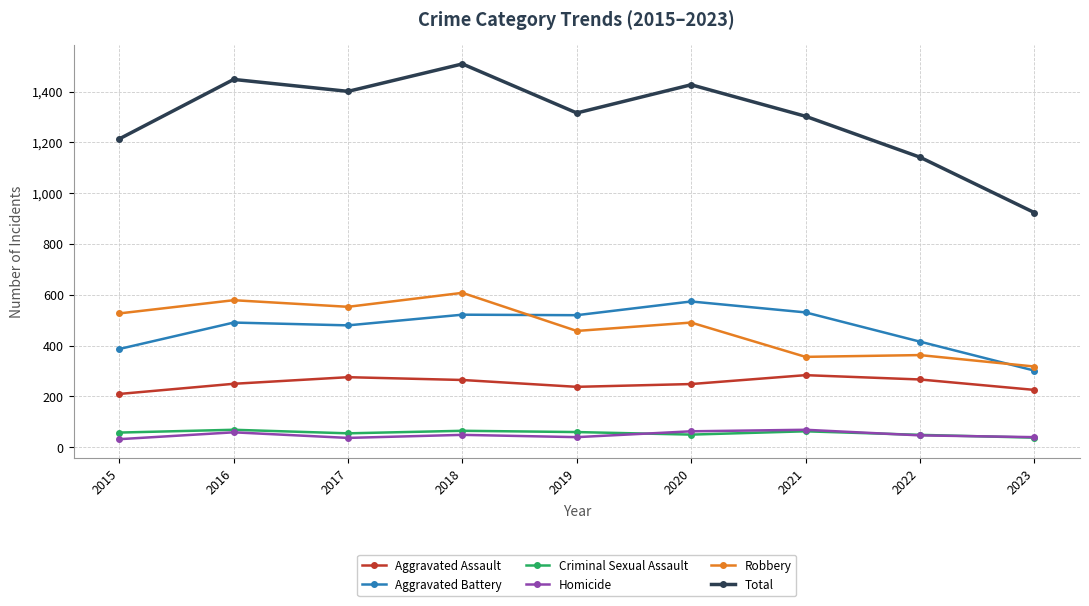

What is the lowest value of the Homicide series?

32